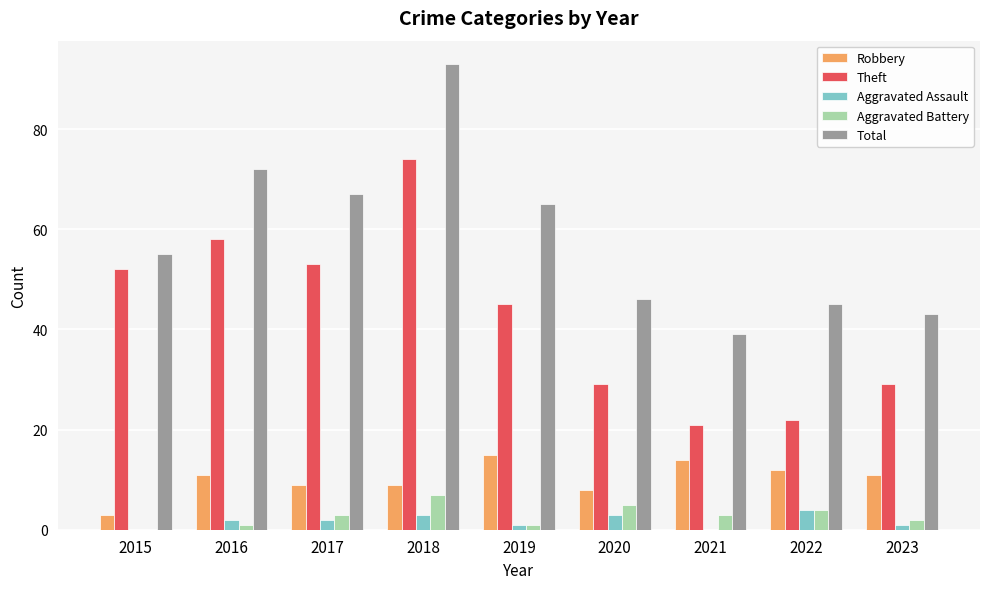

What is the sum of the Total values at 2020 and 2016?

118